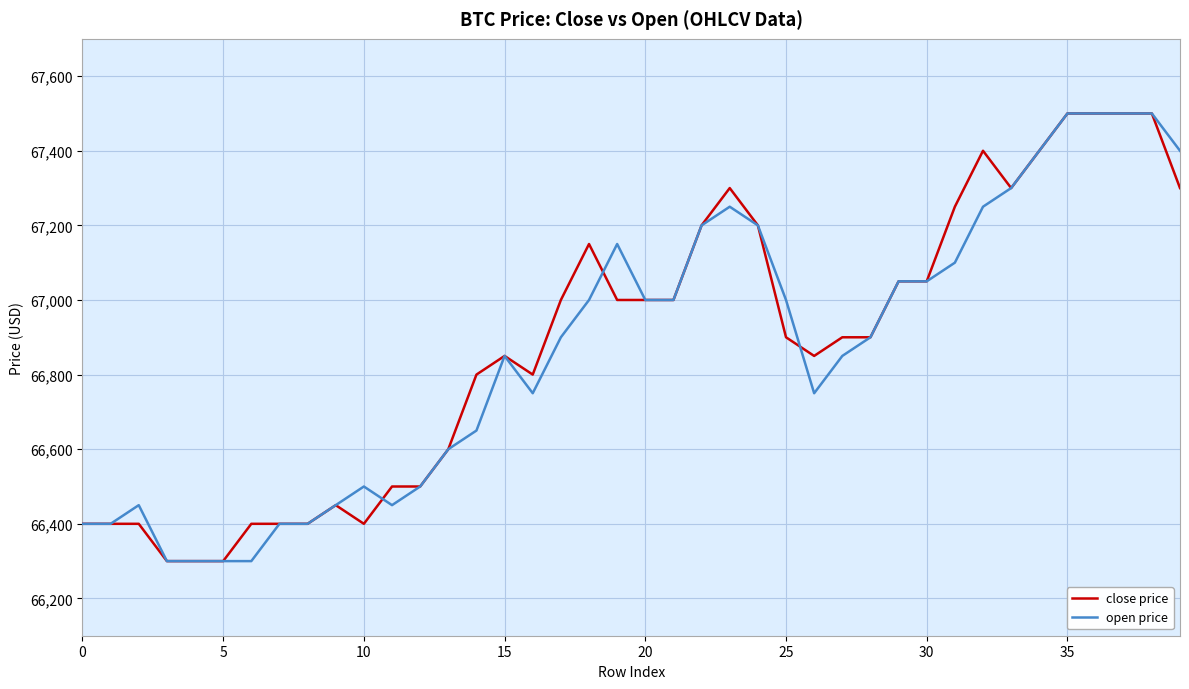

What is the maximum value for close price?

67500